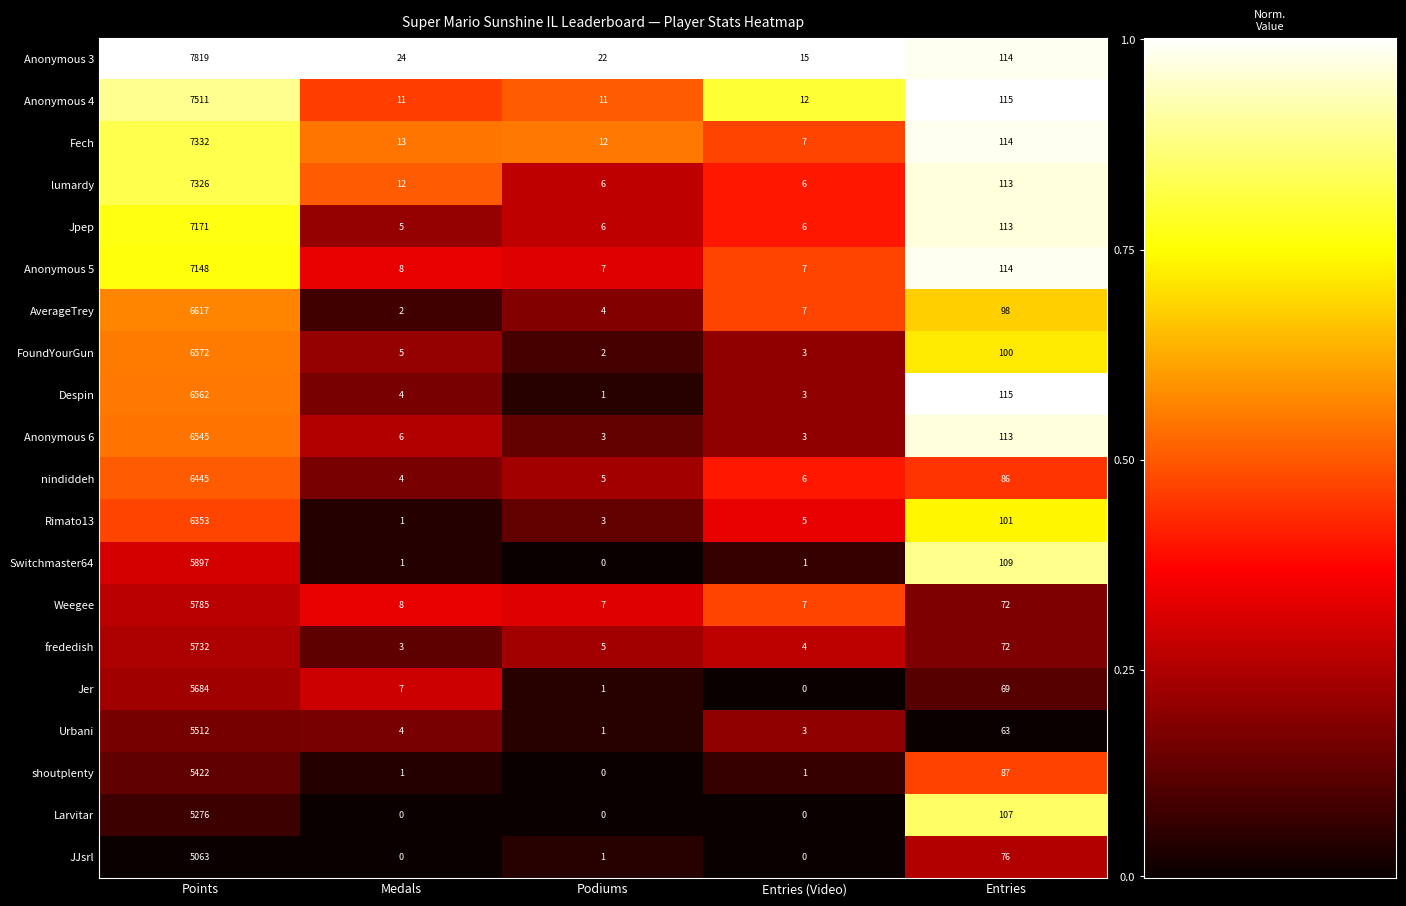

Read the frededish value at Medals.

3